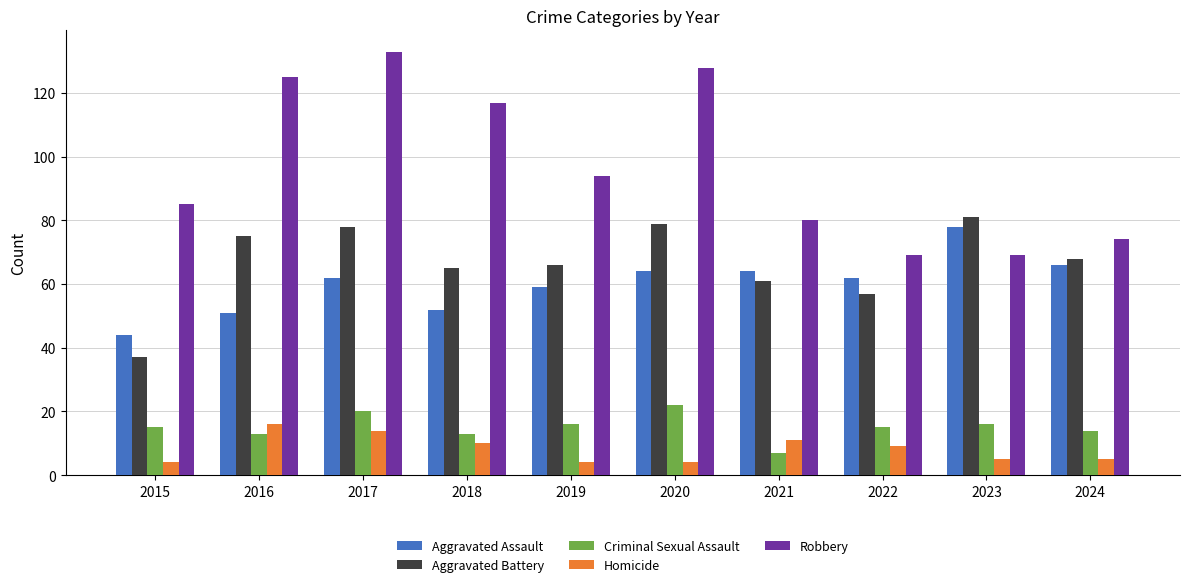

The Aggravated Assault series shows 62 at 2022. True or false?

True